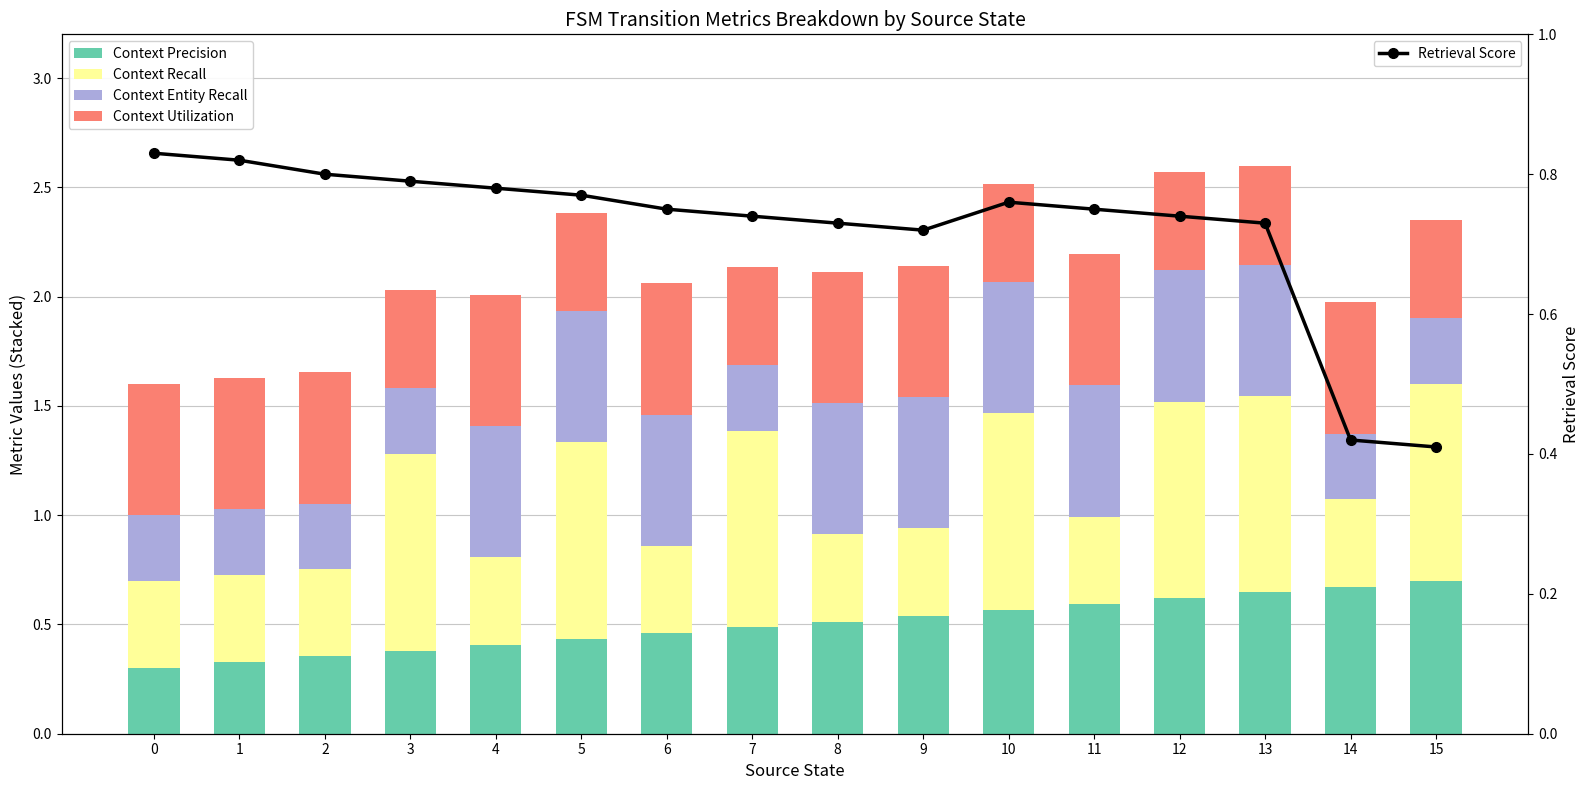

At which label does Context Entity Recall reach its peak?

4